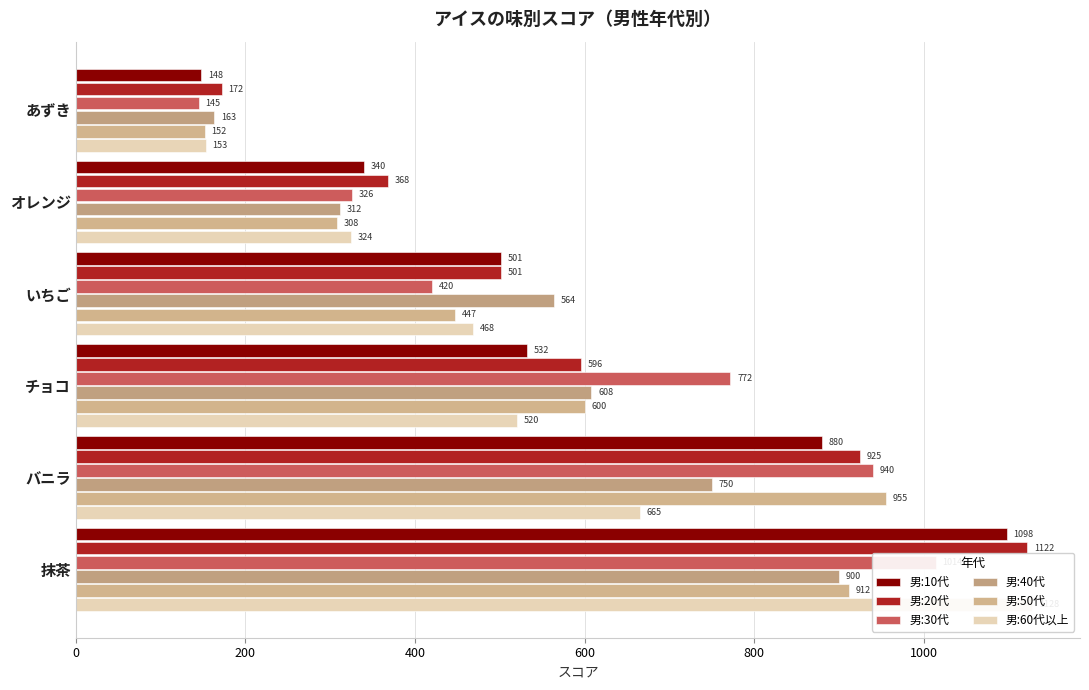

What is the smallest value displayed?

145